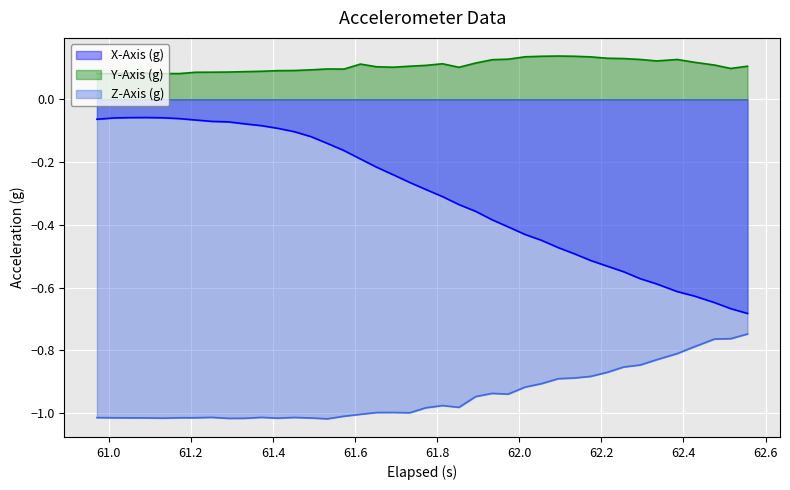

Which series has the largest range (max minus min)?

X-Axis (g)